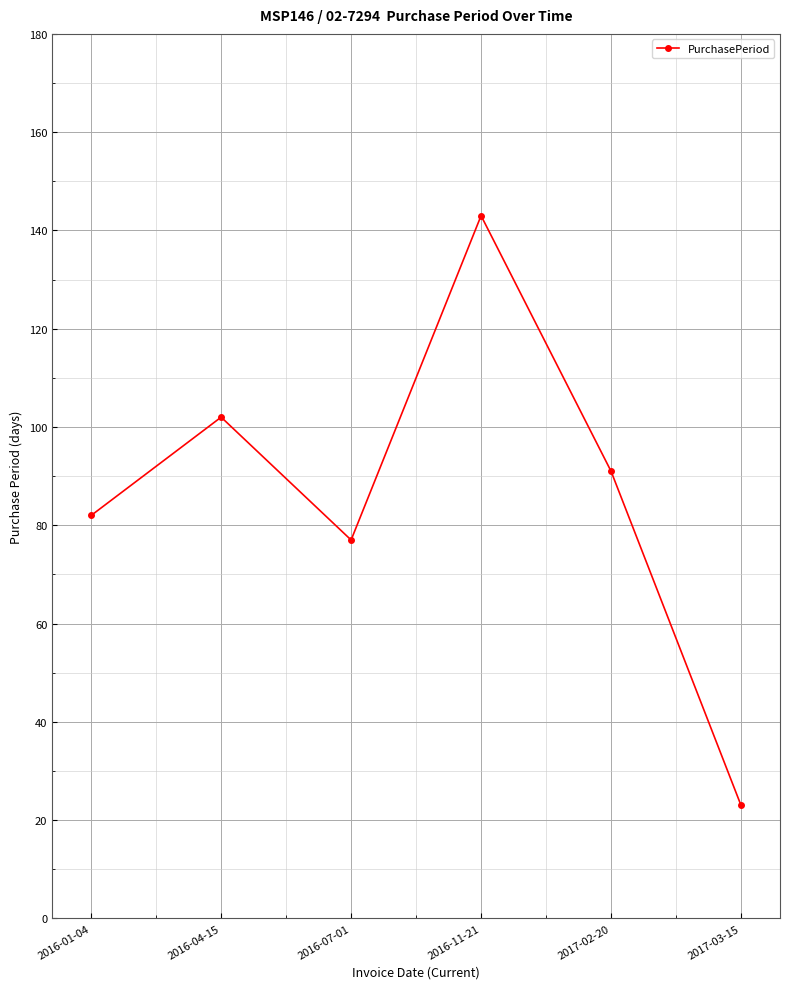

The chart shows a value of 77 at 2016-07-01. True or false?

True